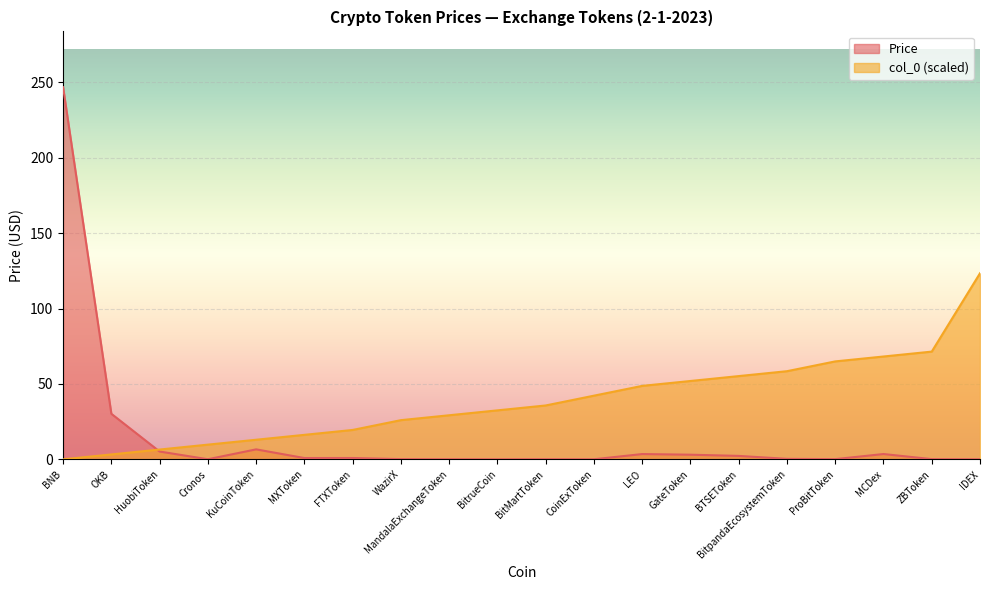

Is it true that col_0 equals 8.9 at HuobiToken?

False